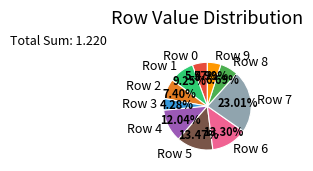

Which category has the smallest portion of the pie?

Row 3